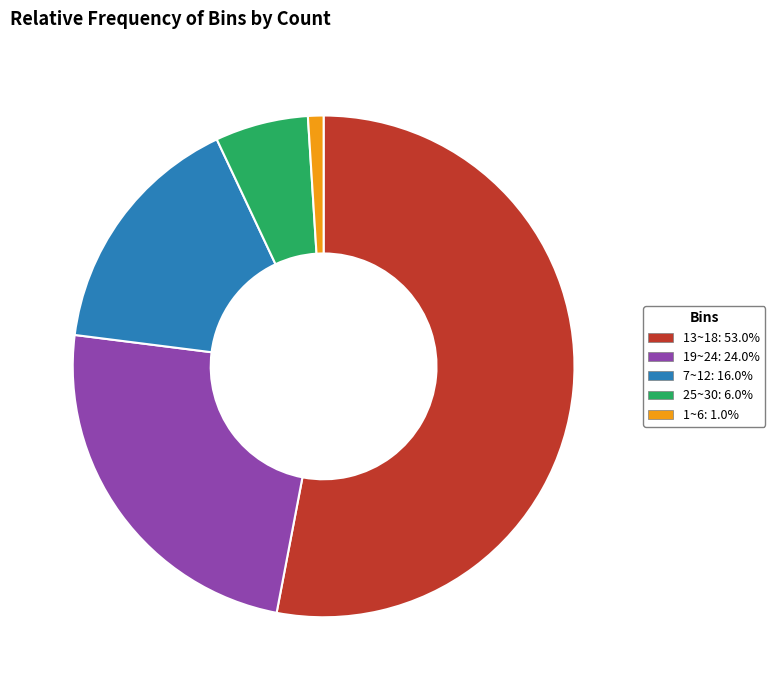

Is there a majority slice in this chart?

Yes